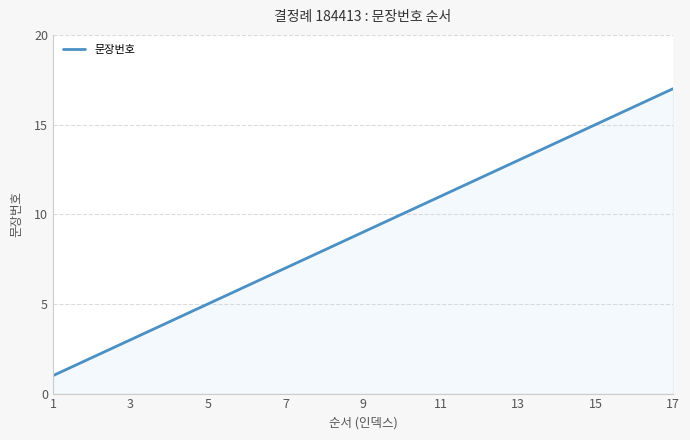

What is the greatest value displayed?

17